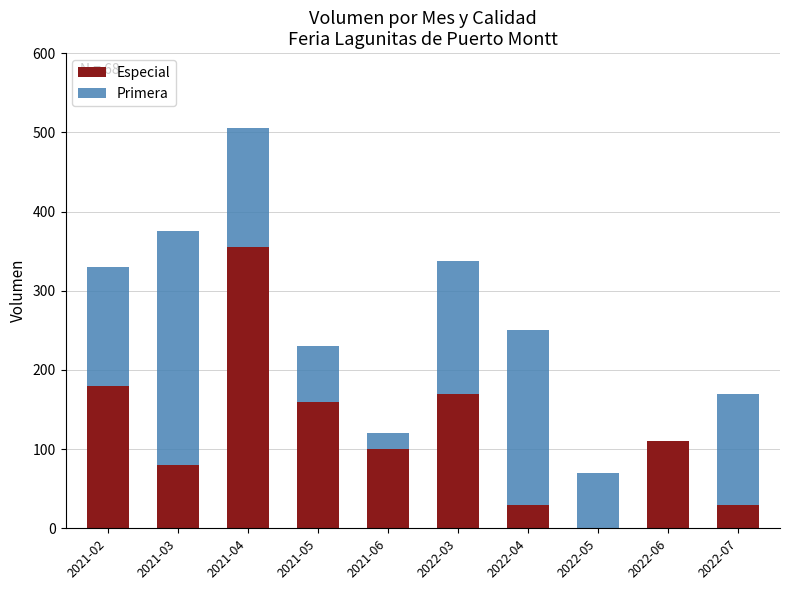

What are all the series names shown in the legend?

Especial, Primera